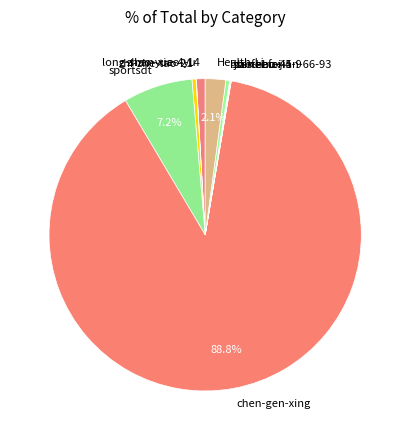

To the nearest percent, what is the combined percentage of sportsdt and zhi-zhe-tao-21?

8%